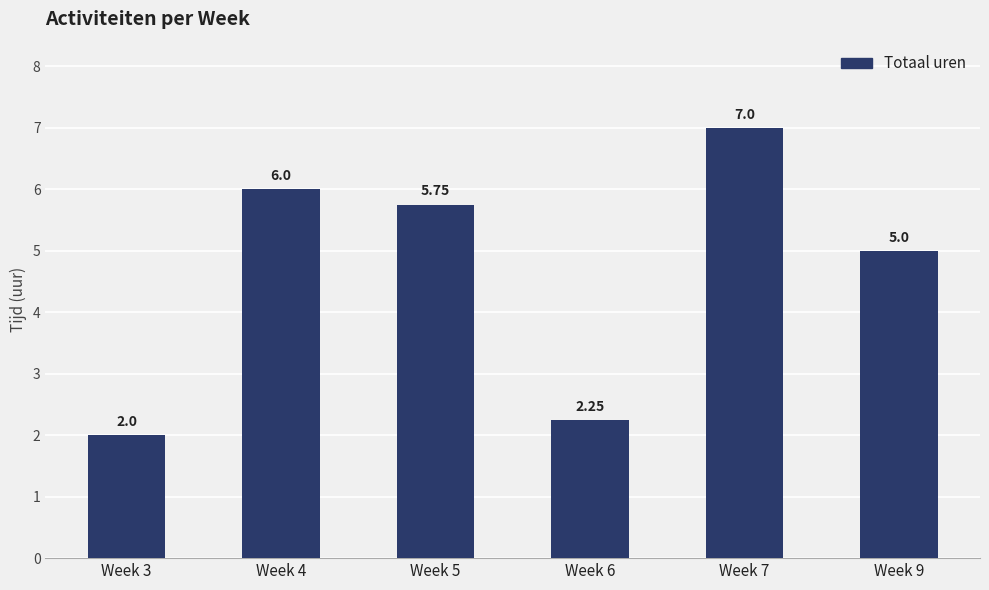

Approximately how many times larger is the value at Week 7 compared to Week 3?

3.5